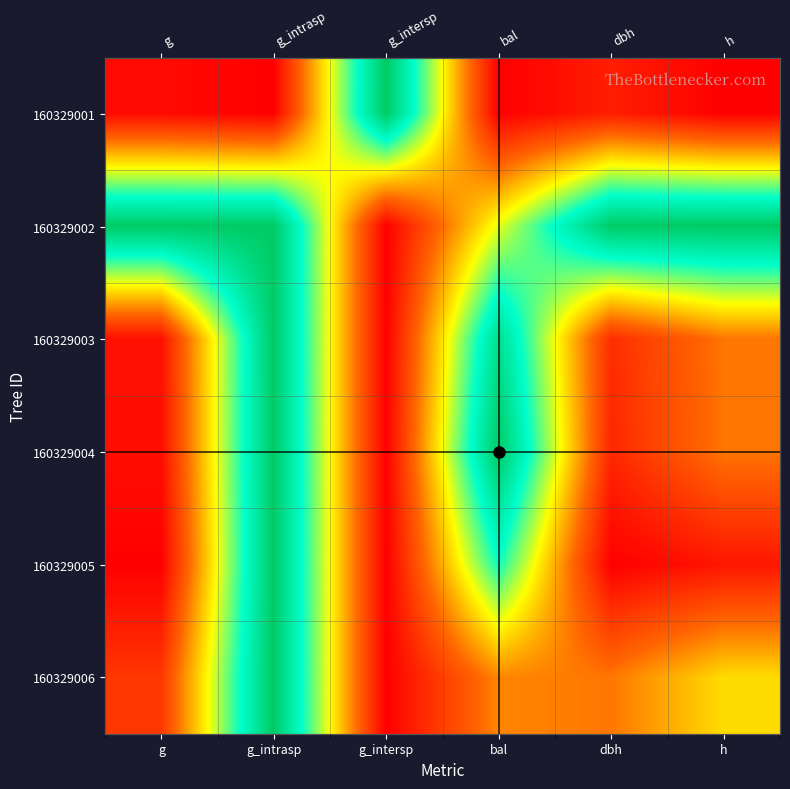

Is the value of 160329001 at g_intrasp greater than the value of 160329005 at h?

No